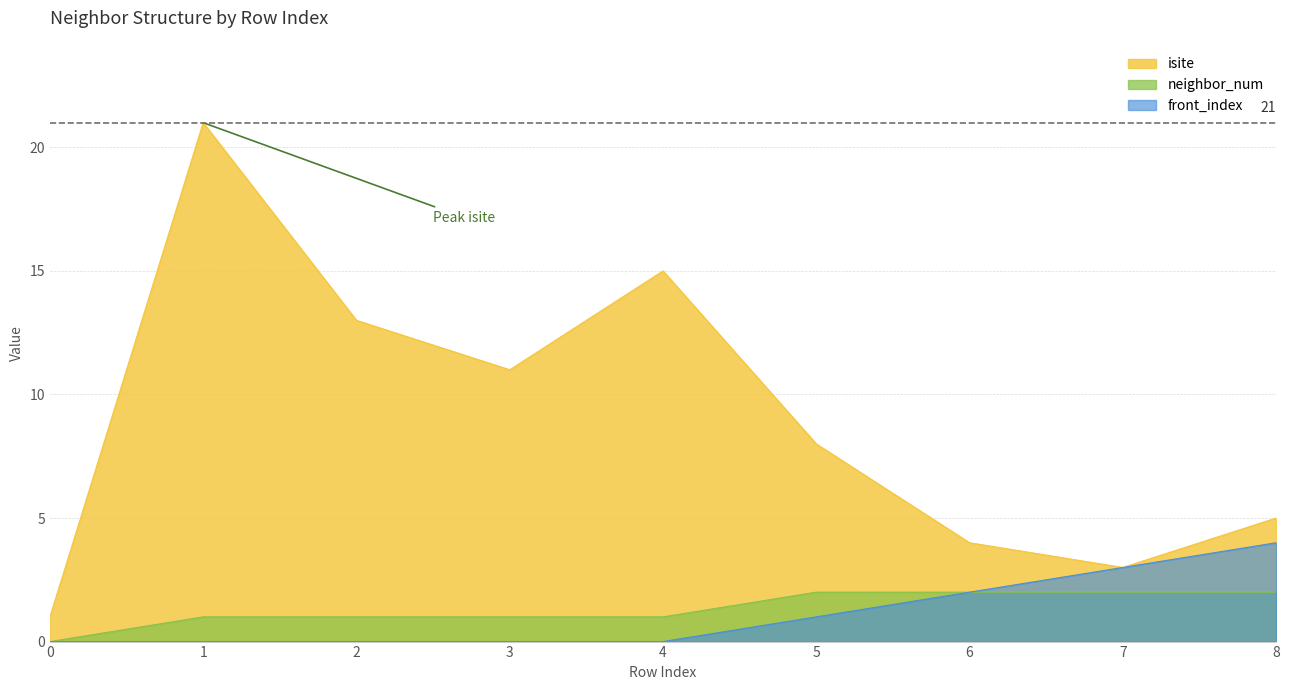

What are all the series names shown in the legend?

isite, neighbor_num, front_index